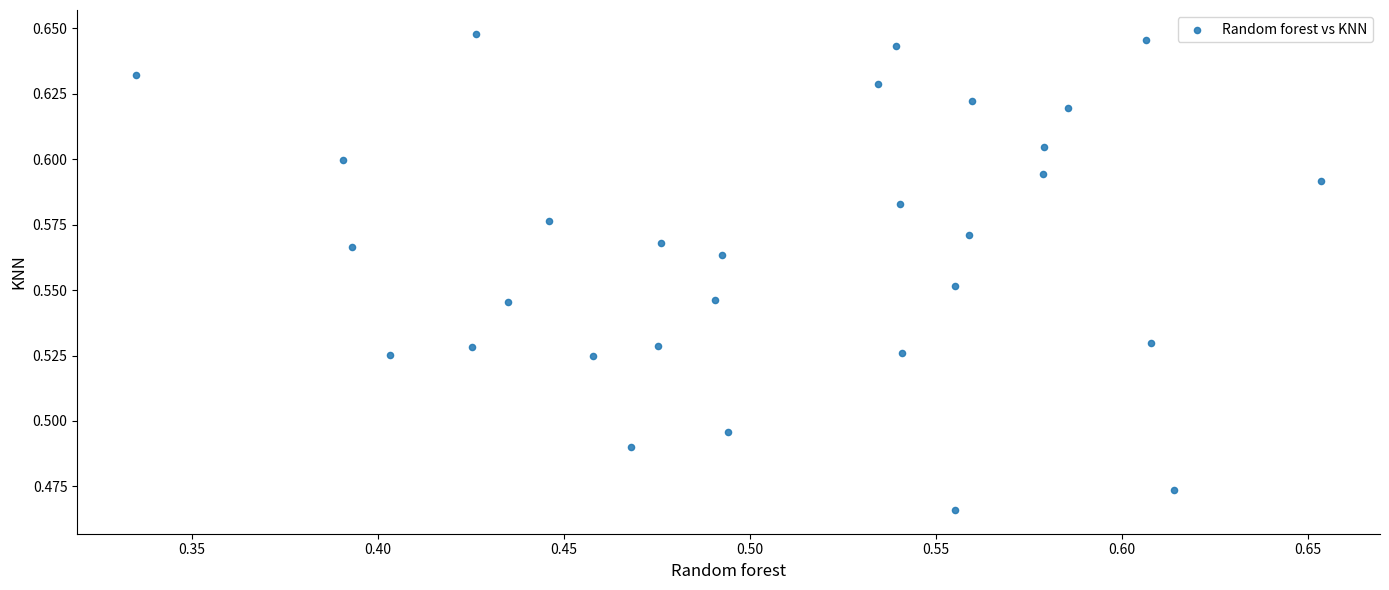

What is the range of X values (max minus min)?

0.3